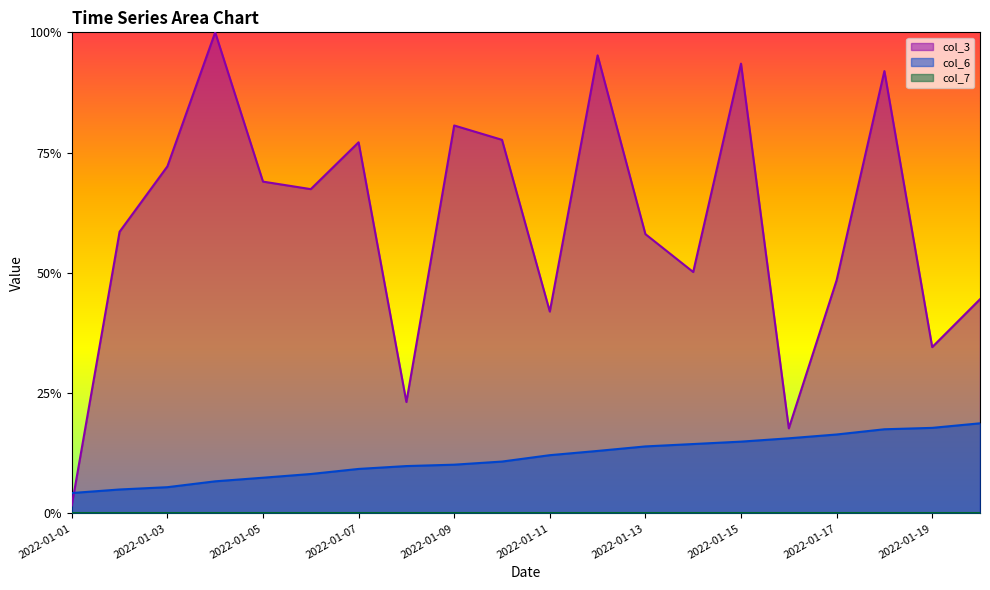

Between 2022-01-14 and 2022-01-11, which is larger?

2022-01-14